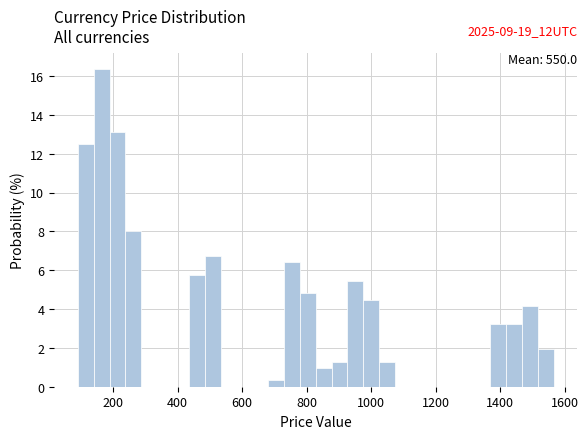

Around what value on the x-axis is the tallest bar? Give the approximate position of its centre, as read against the axis.

160